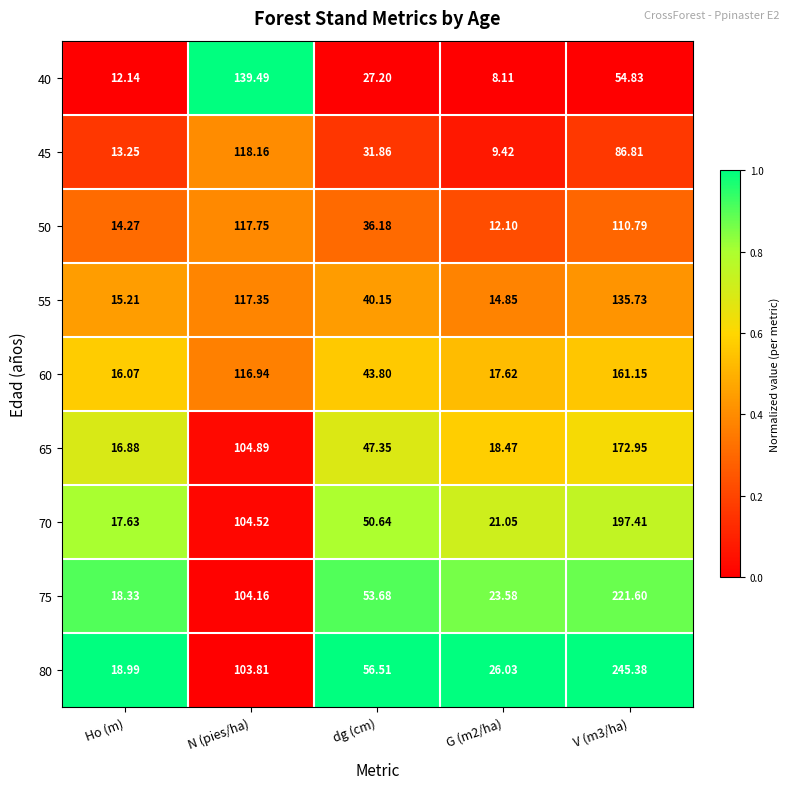

Is the value of 60 at N (pies/ha) greater than the value of 45 at Ho (m)?

Yes